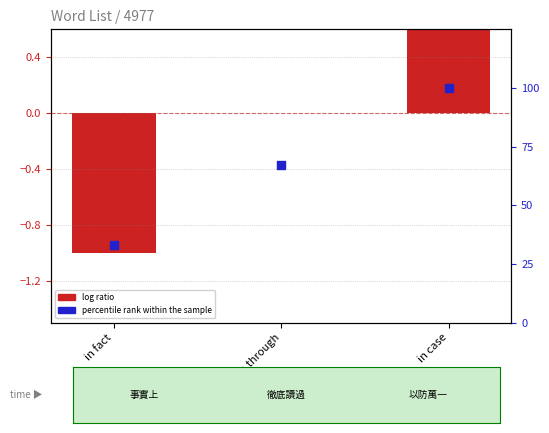

Which series has the largest Y range (max minus min)?

percentile rank within the sample